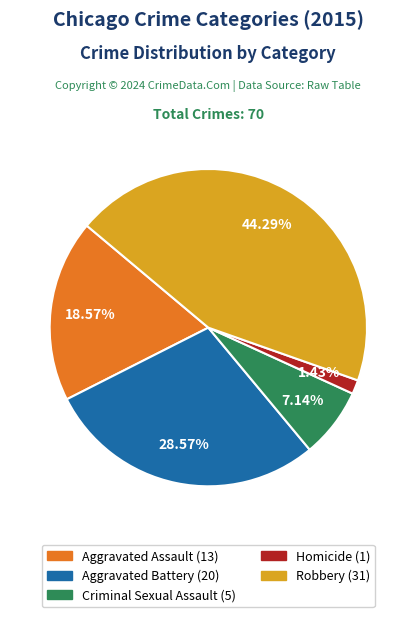

To the nearest percent, what portion does Criminal Sexual Assault represent?

7%